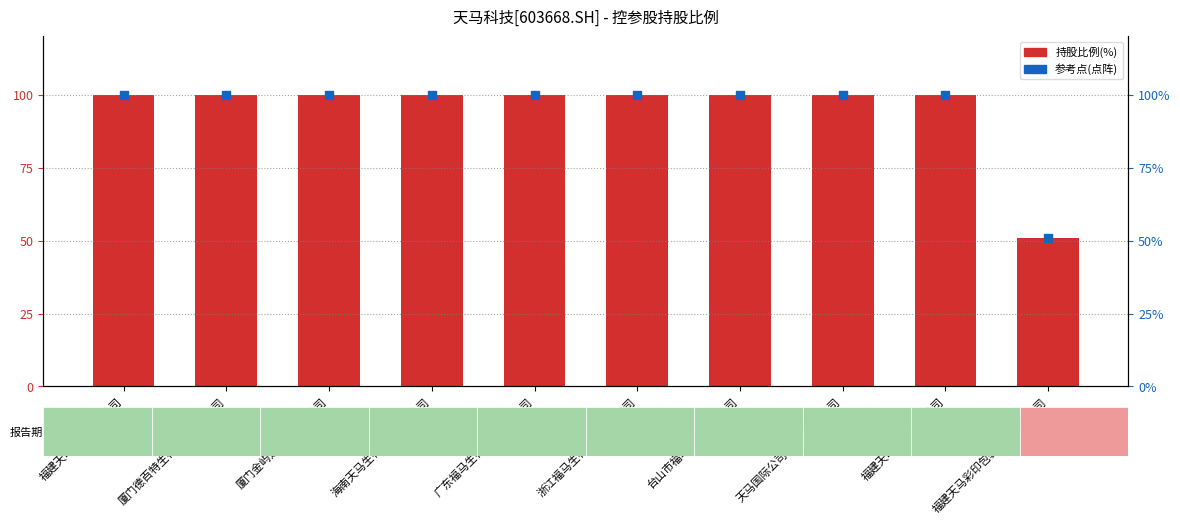

At how many categories does at least one series exceed 79?

9